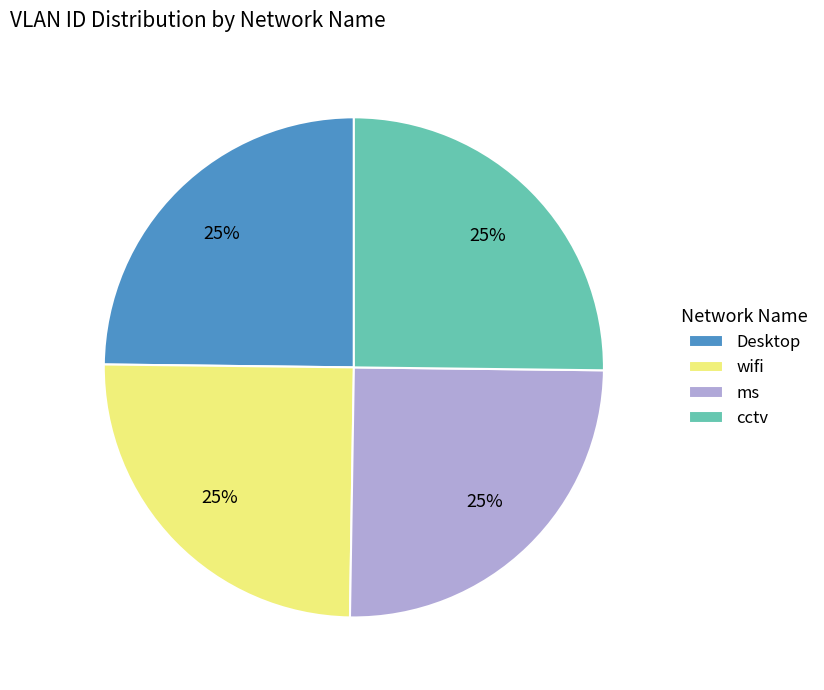

Count the number of slices in the pie.

4